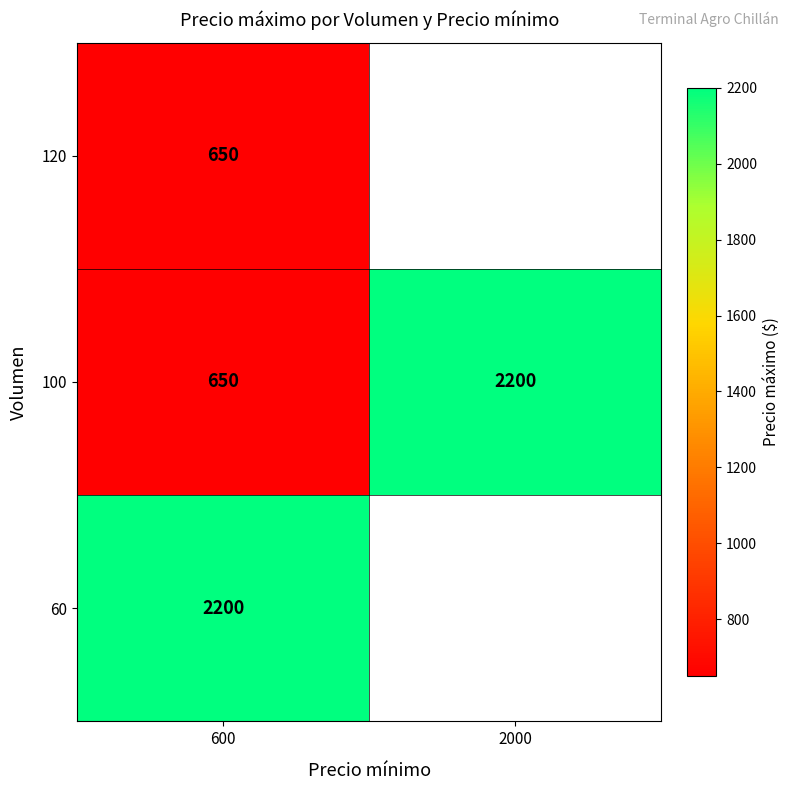

What is the difference between the maximum and minimum values in the 100 series?

1550